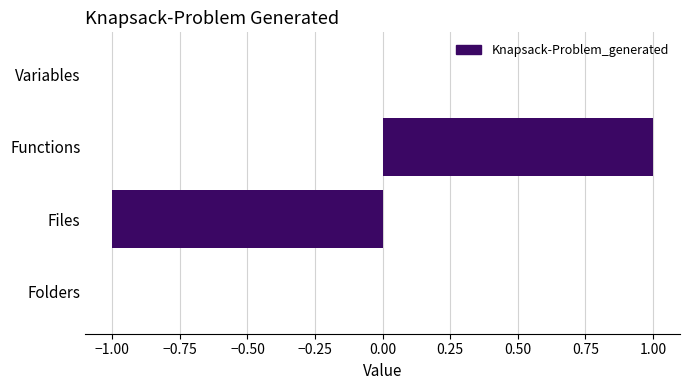

The value at Folders is 0. True or false?

True